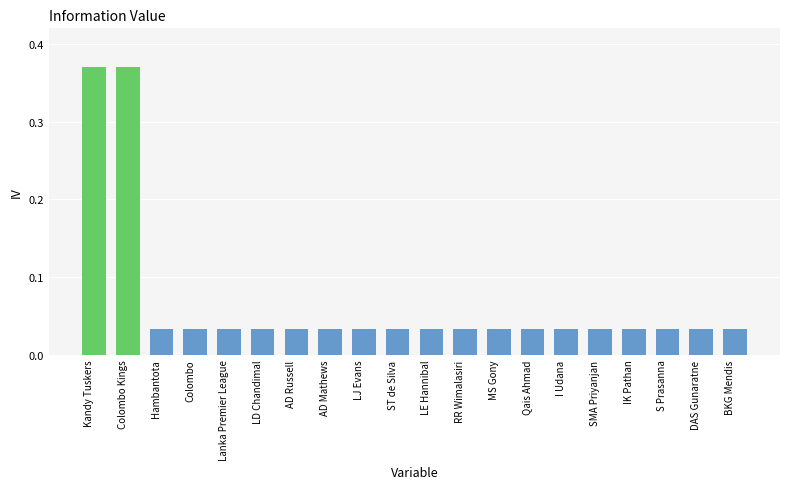

The chart shows a value of 0.1 at ST de Silva. True or false?

False